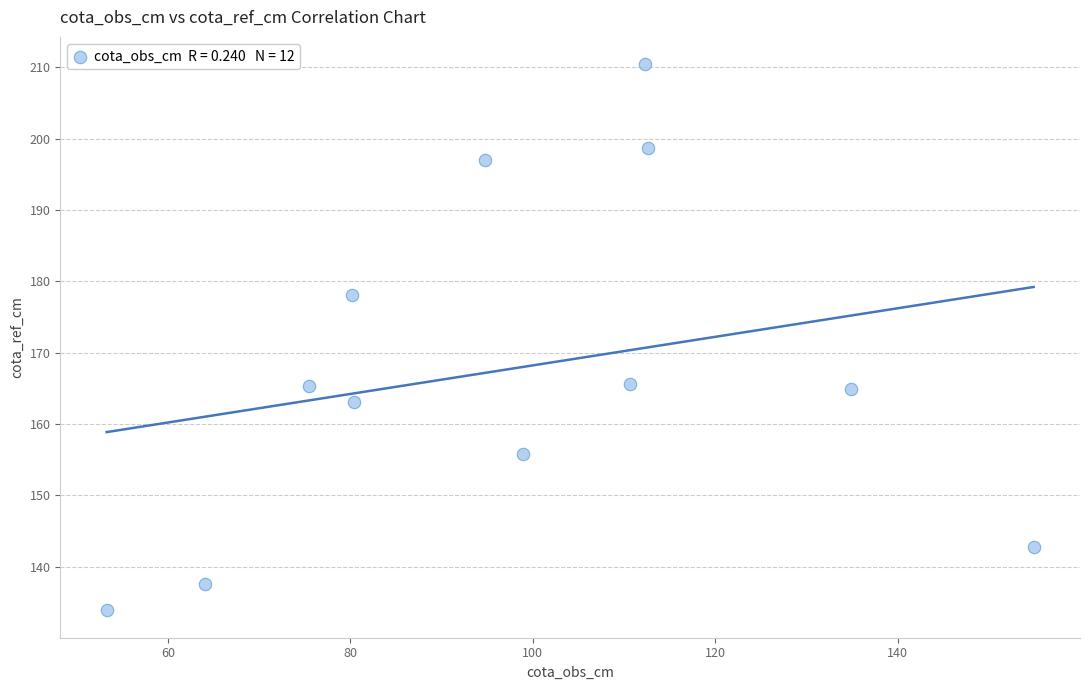

What is the range of X values (max minus min)?

101.6